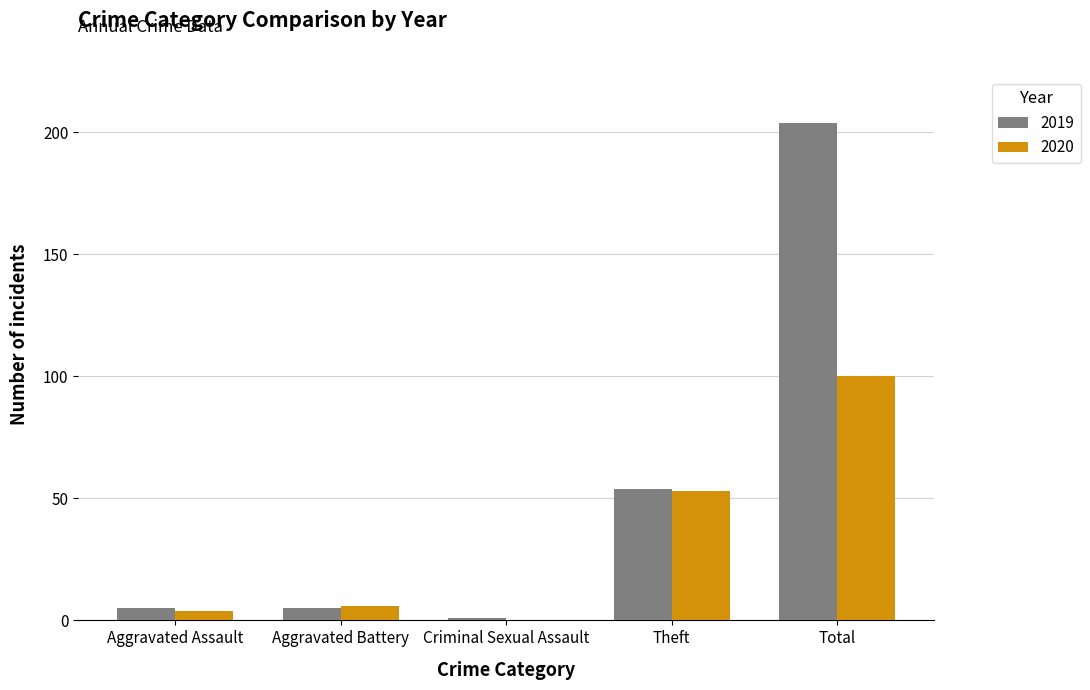

What is the greatest value displayed?

204